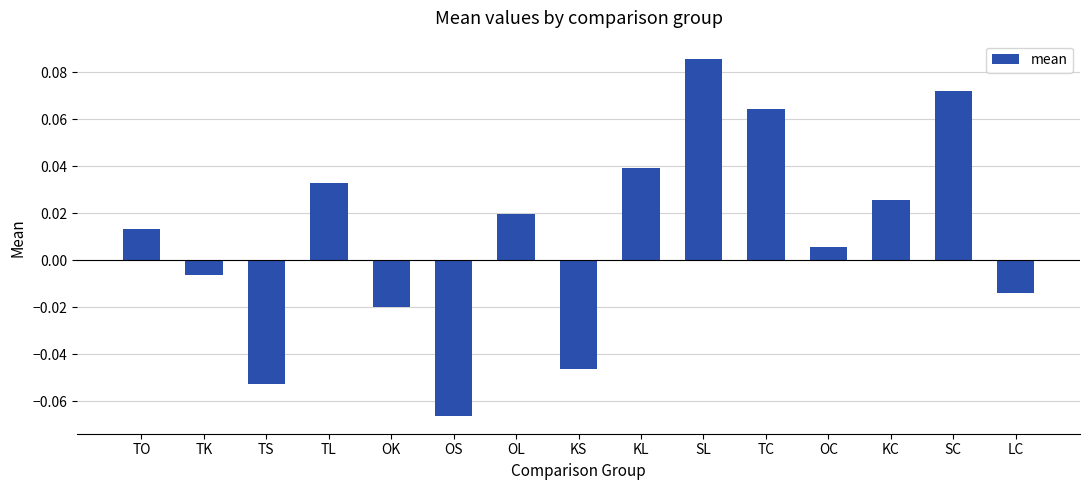

At which label does the data first exceed 0?

TO